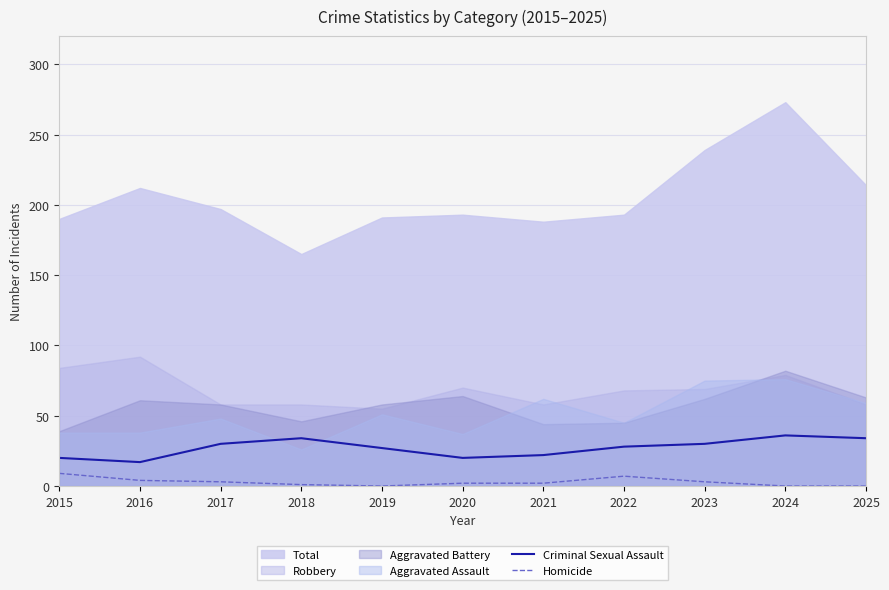

The value of Homicide at 2023 is 3. True or false?

True